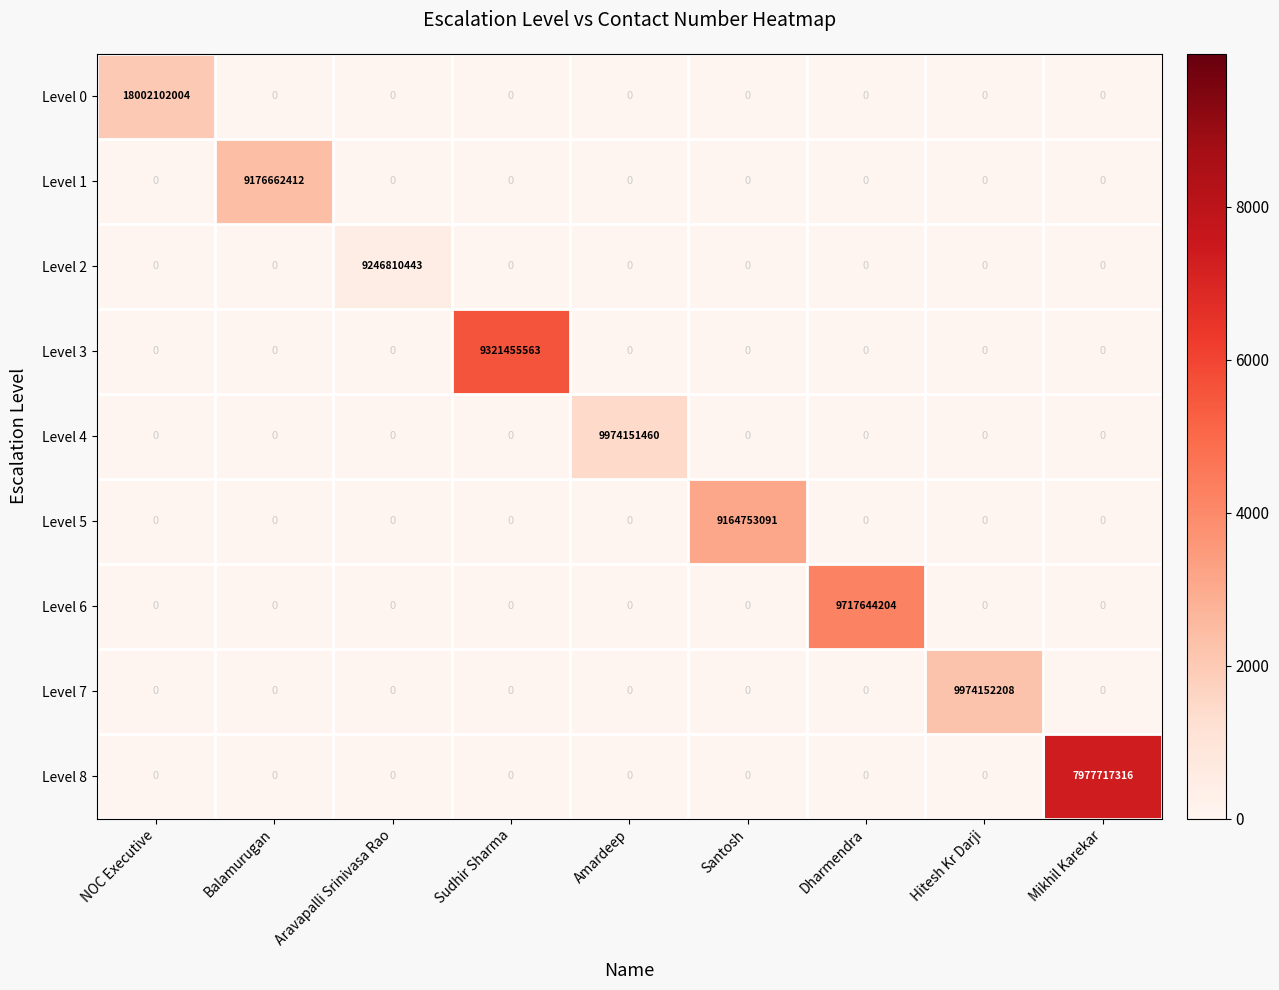

How many categories are shown in the chart?

9